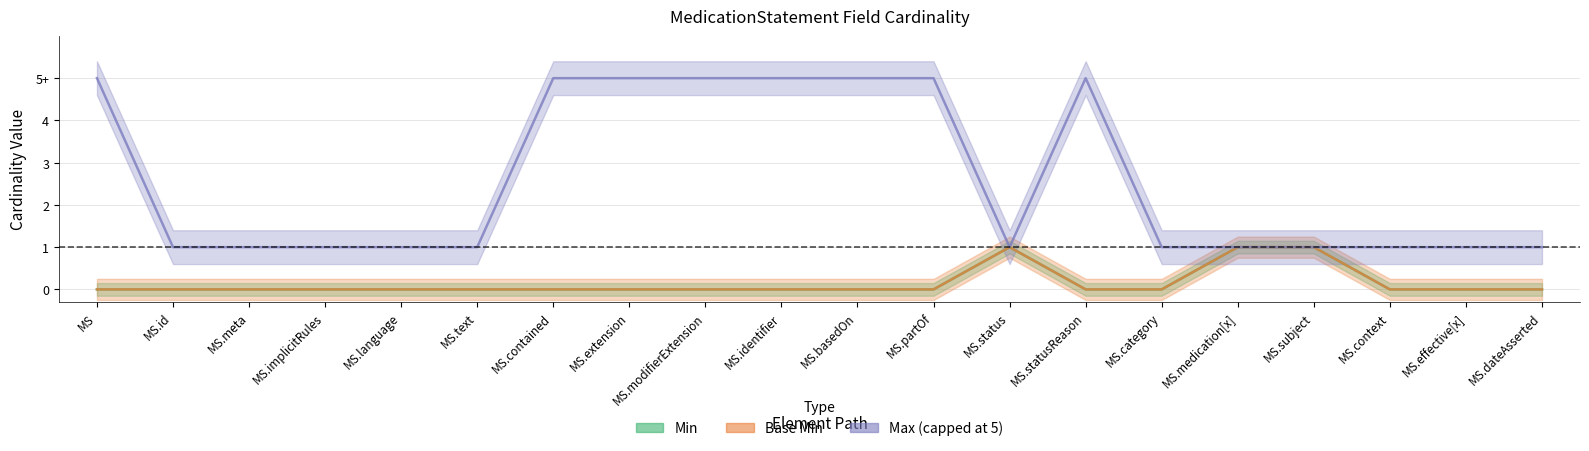

What is the difference between the maximum and minimum values in the Min series?

1